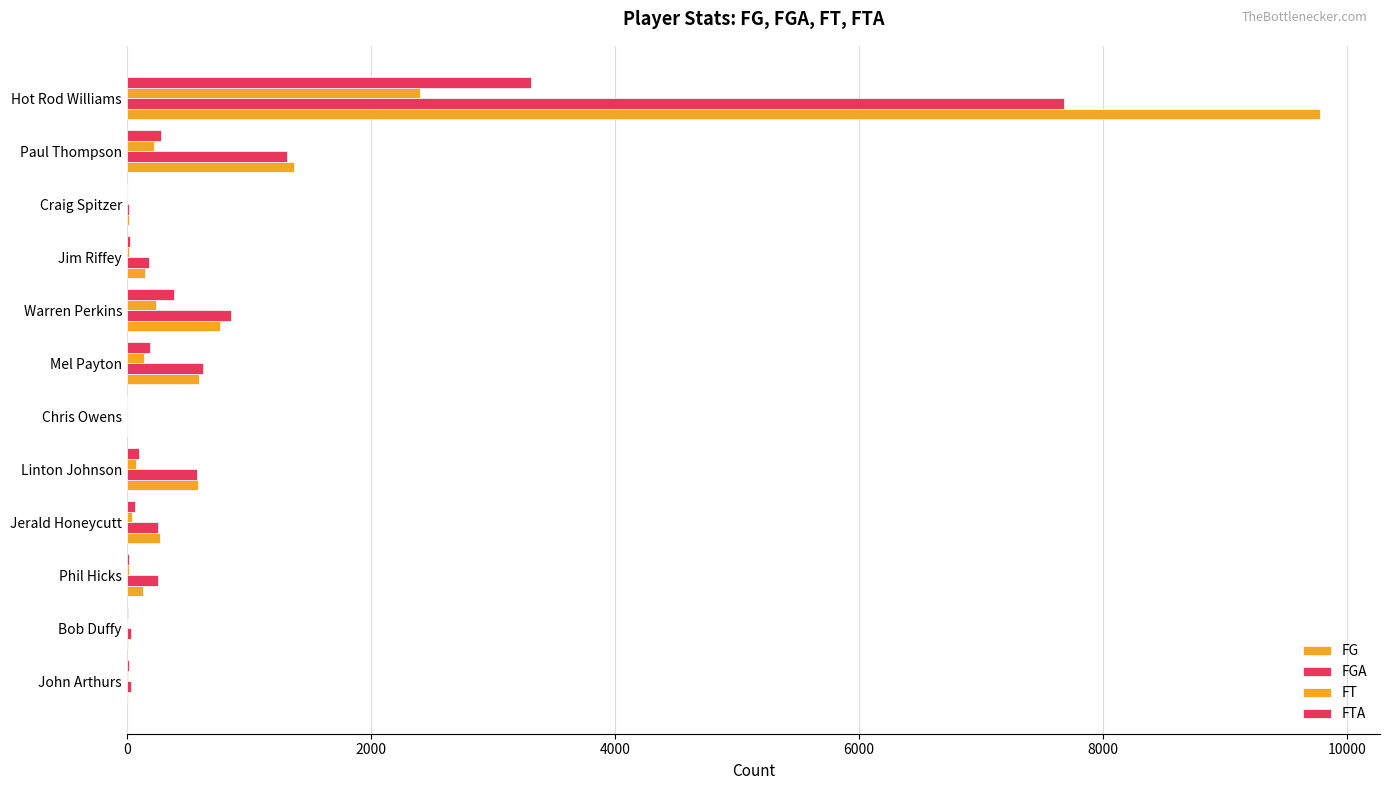

Which series has the widest spread of values?

FG